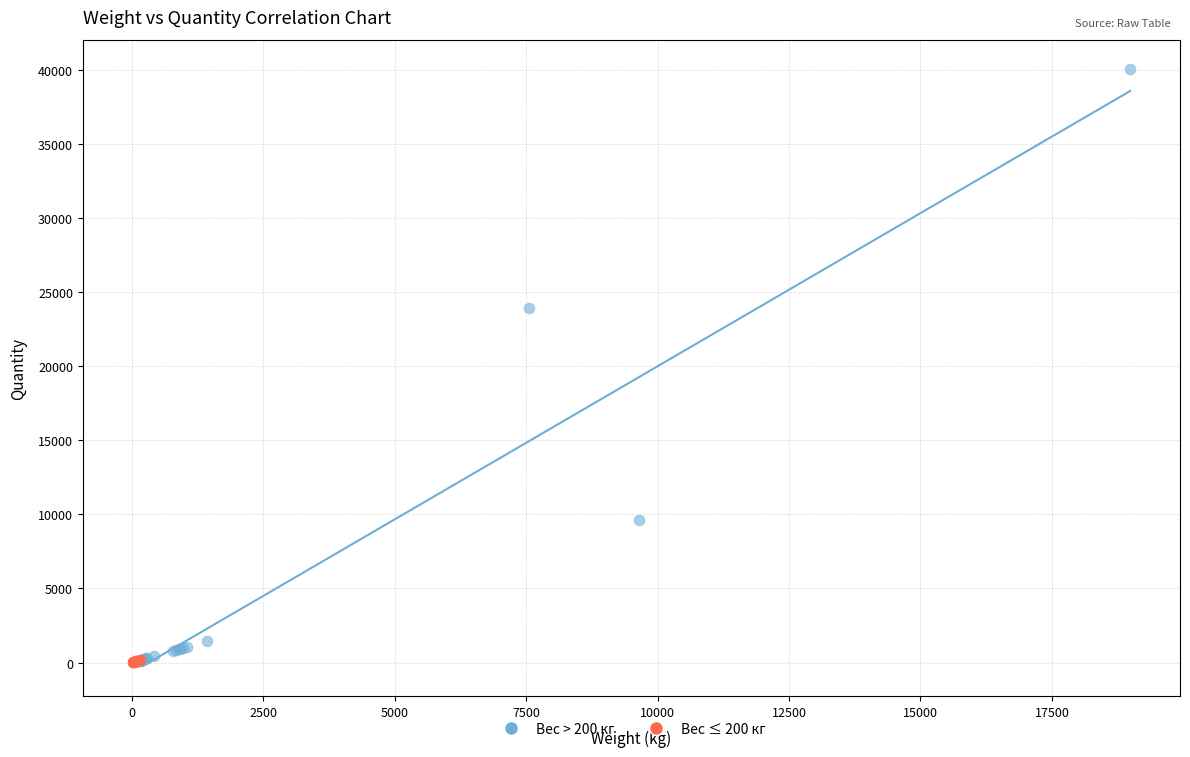

What are all the series names shown in the legend?

Вес > 200 кг, Вес ≤ 200 кг